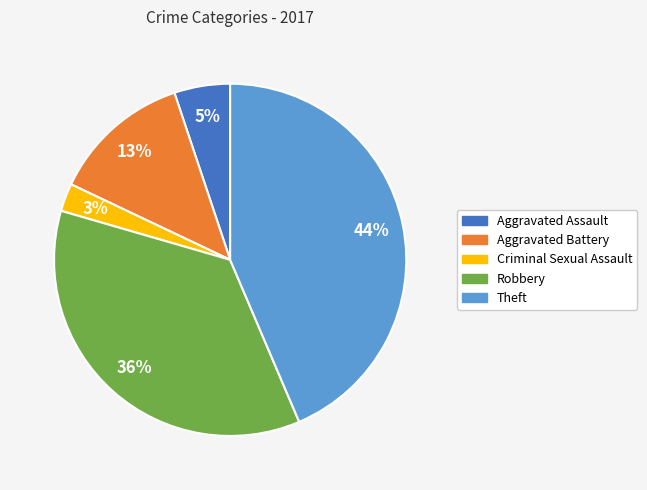

Rank the categories by value from highest to lowest.

Theft, Robbery, Aggravated Battery, Aggravated Assault, Criminal Sexual Assault